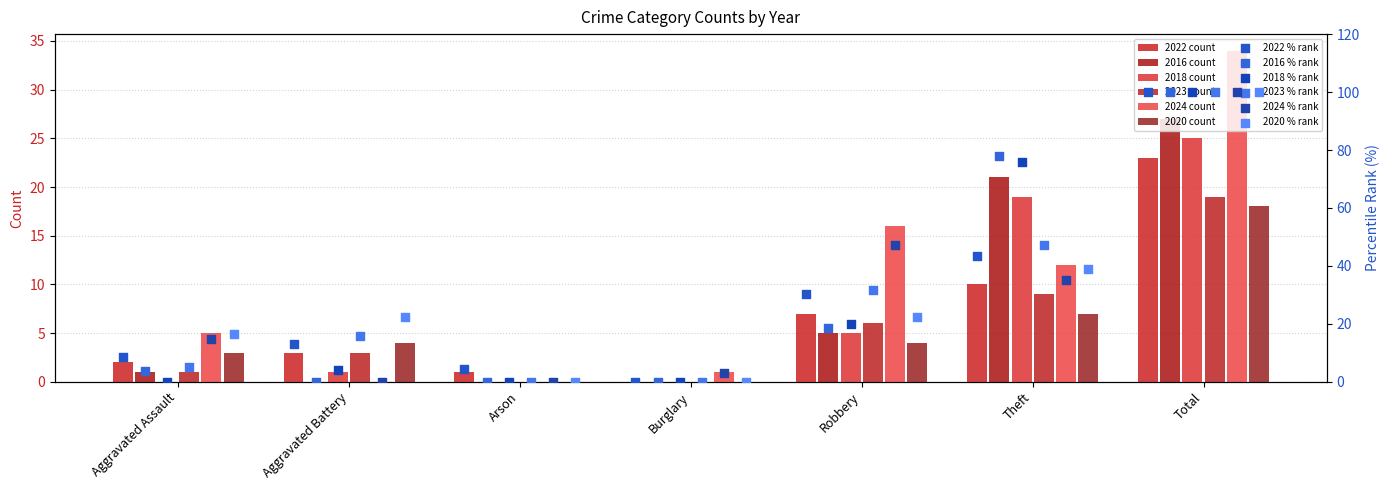

At which category is the sum across all series the highest?

Total